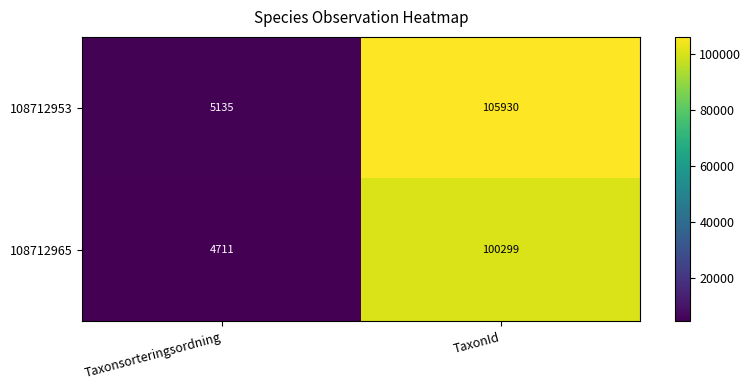

Which series changed the most between Taxonsorteringsordning and TaxonId?

108712953